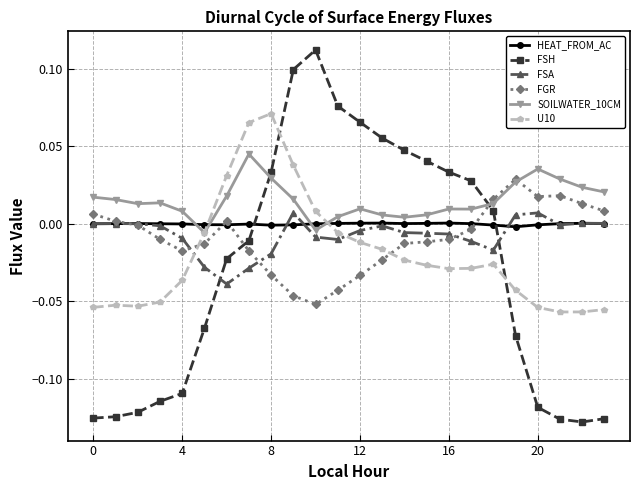

How many intersections are there between FSA and FGR?

4